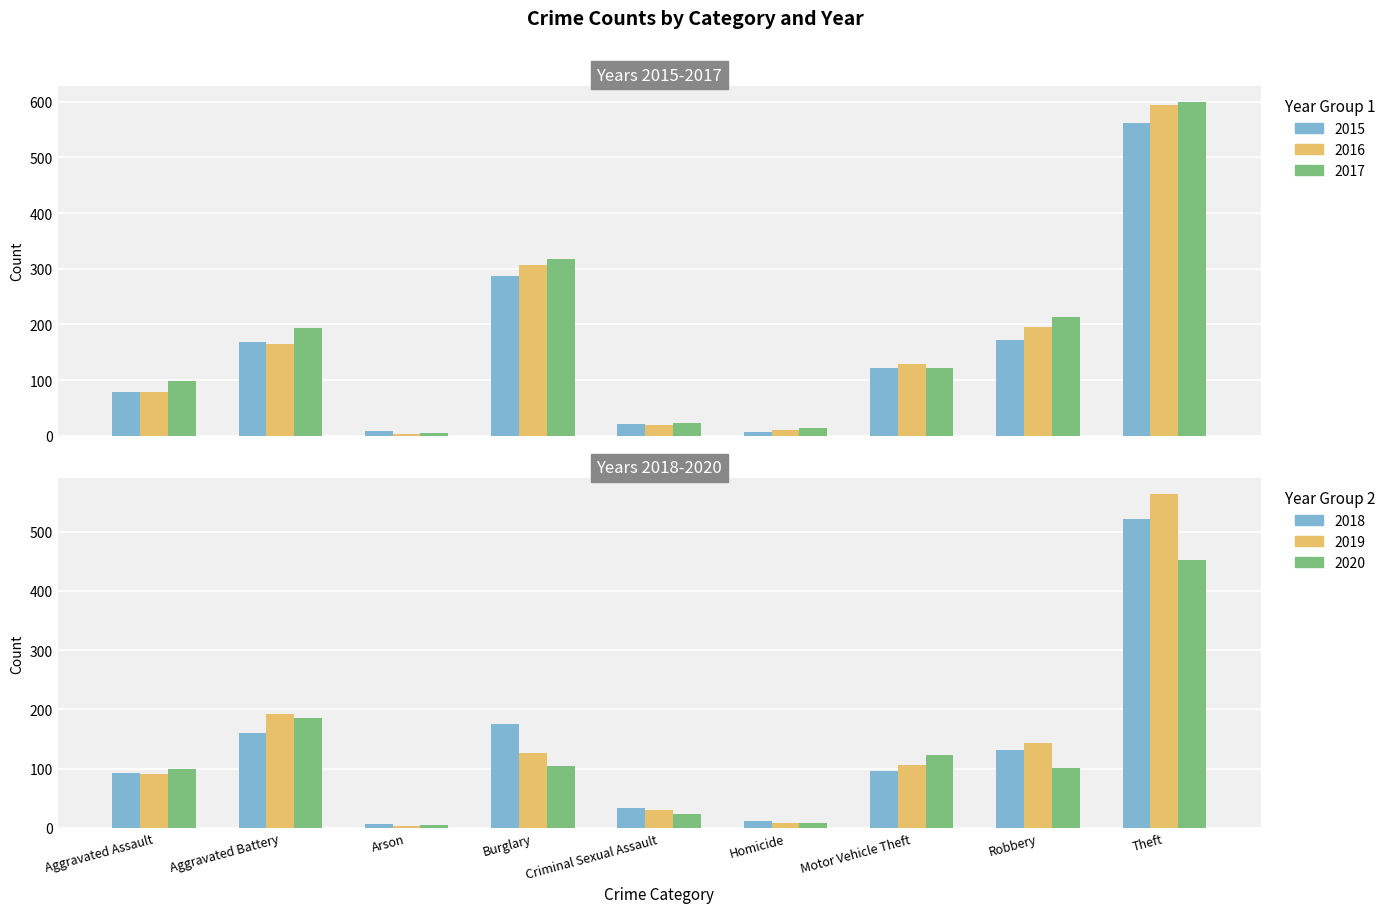

Is the value of 2017 at Arson greater than the value of 2018 at Homicide?

No